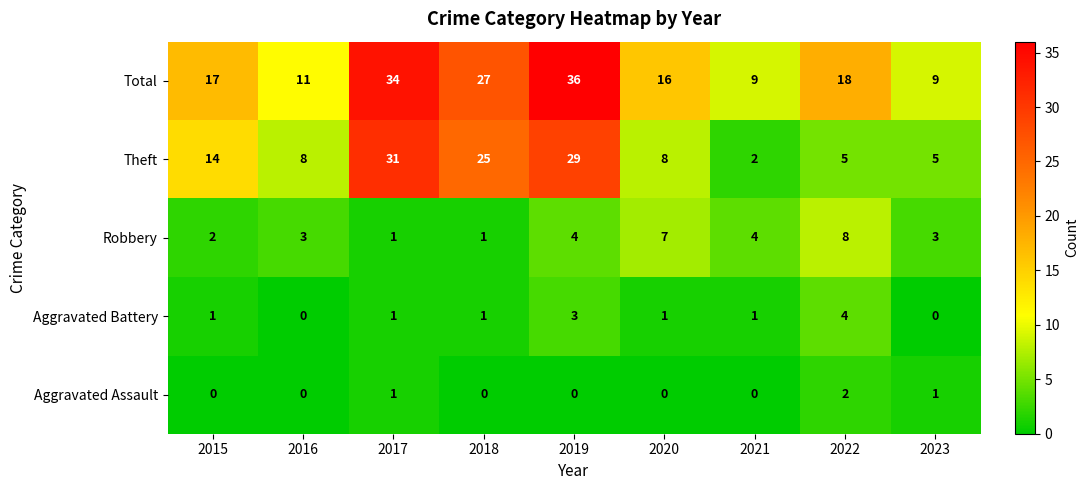

What is the difference between the highest and lowest values at 2015?

17